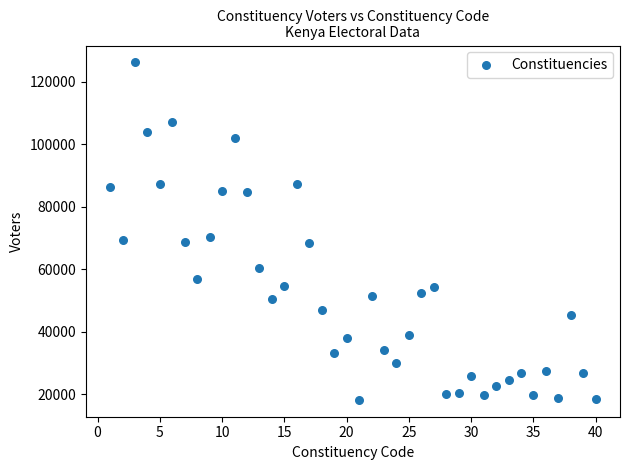

What is the range of Y values (max minus min)?

107917